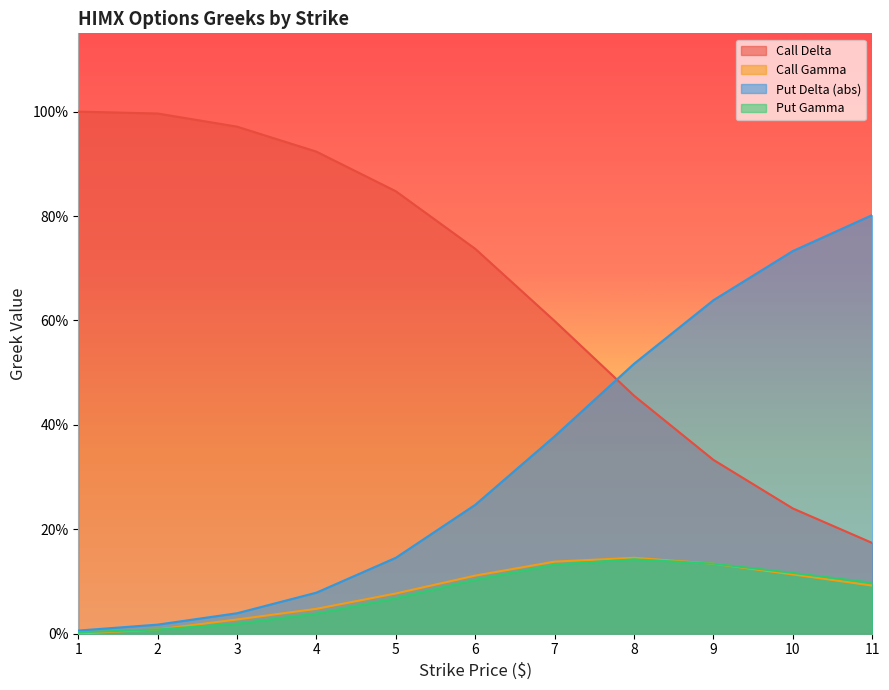

What is the sum of the Put Gamma values at 7 and 9?

0.3